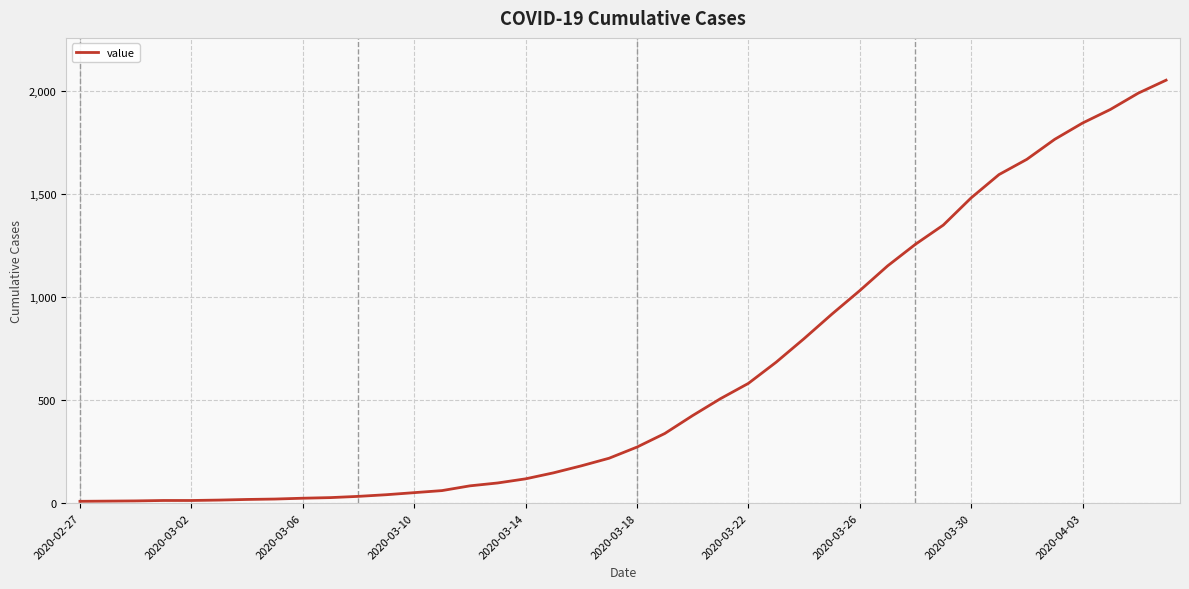

What is the maximum value shown in the chart?

2052